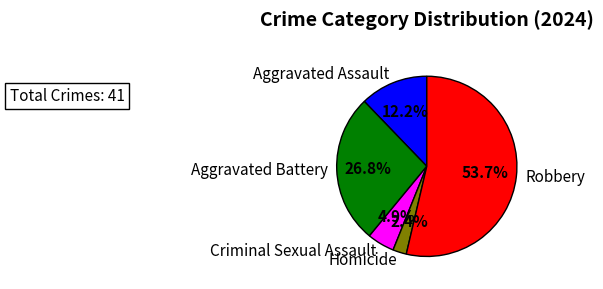

What is the smallest slice in the pie chart?

Homicide